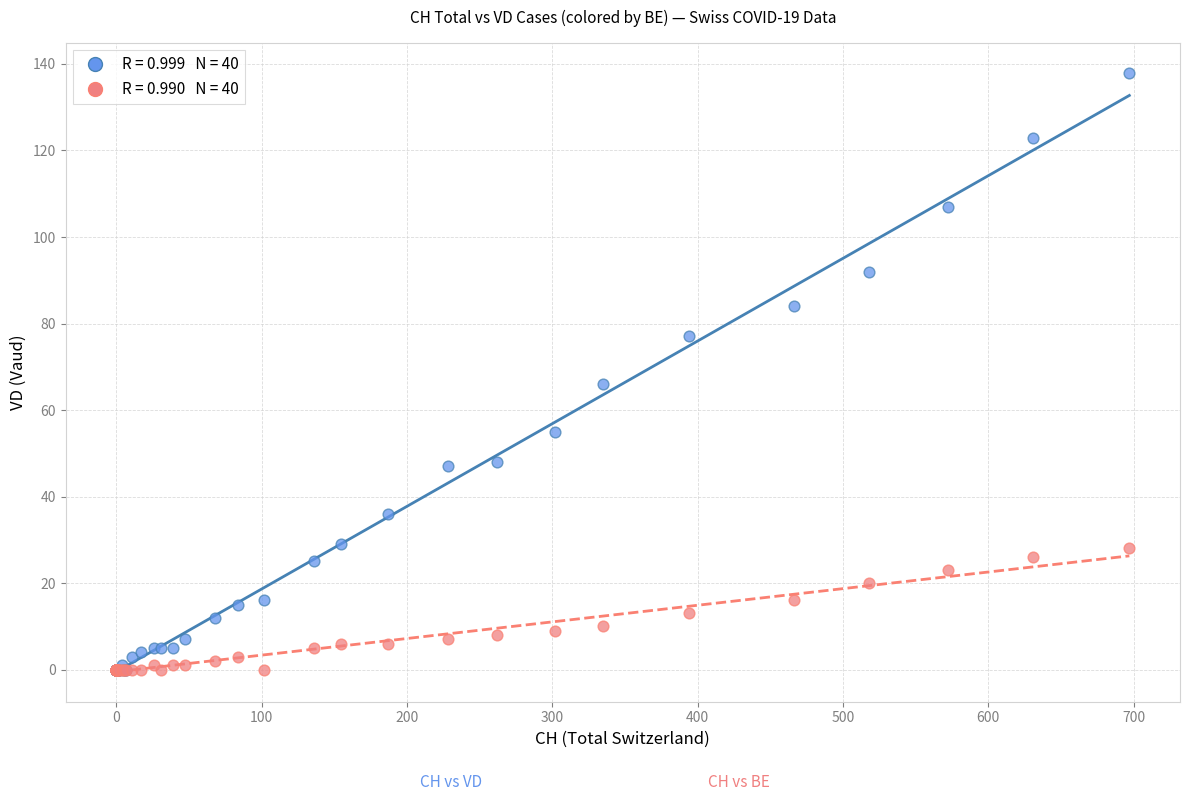

Across all series, what Y value is closest to 69?

66